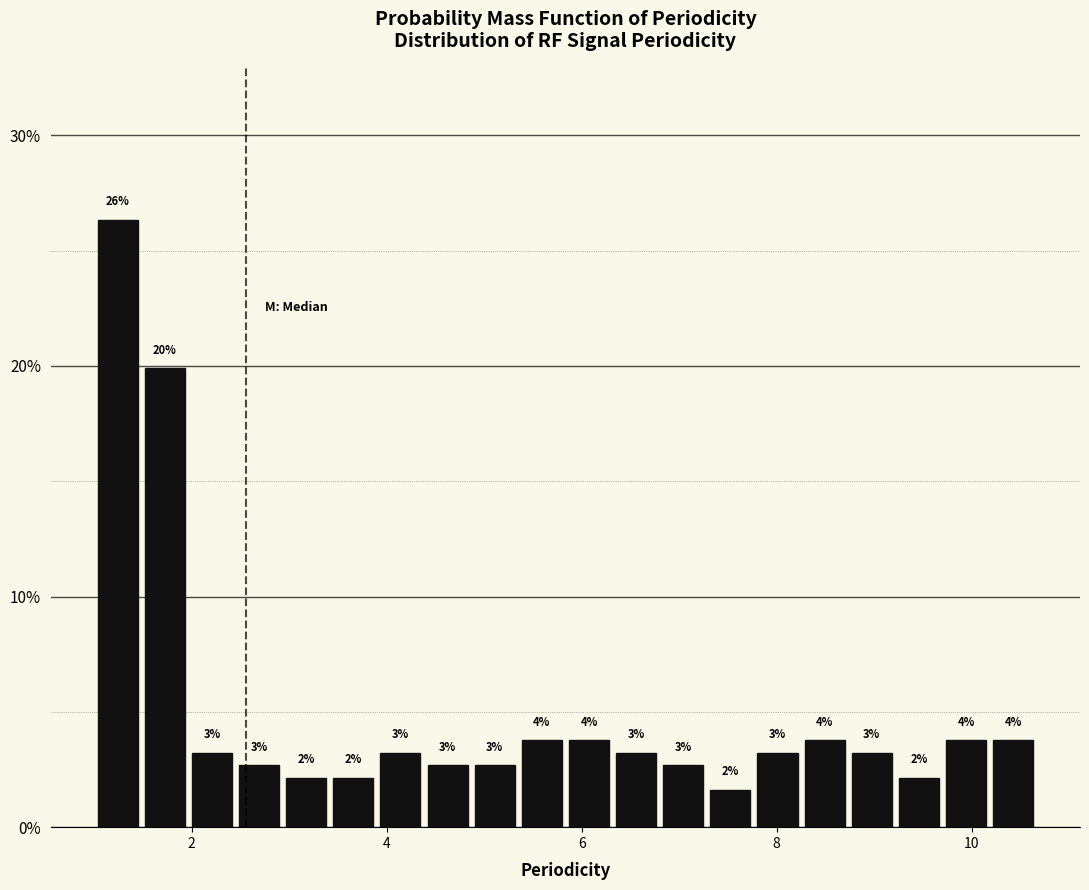

Around what value on the x-axis is the tallest bar? Give the approximate position of its centre, as read against the axis.

1.2